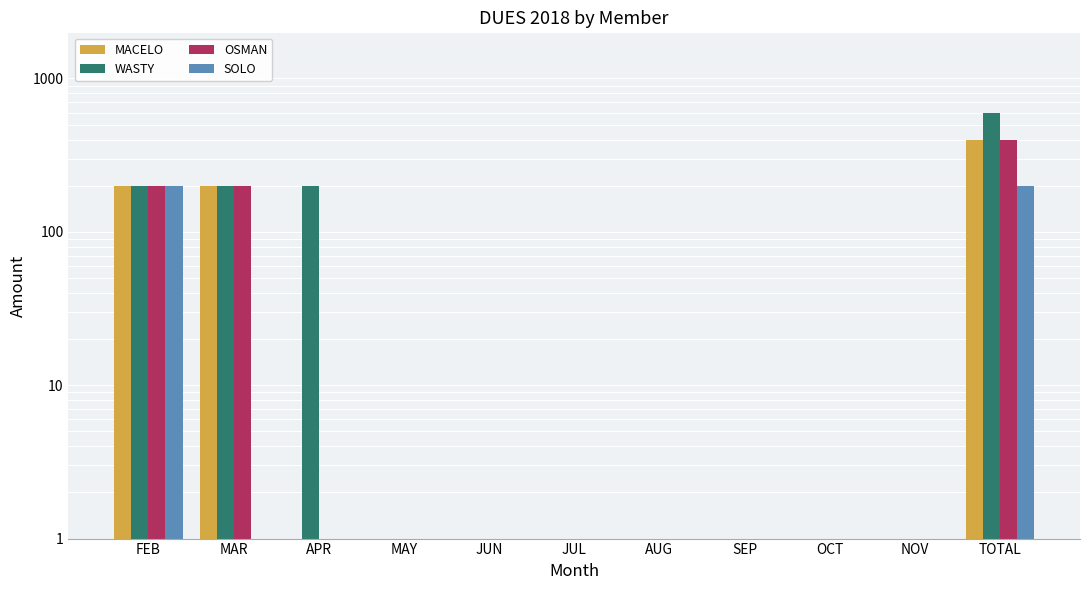

Reading left to right, what are all the values shown in this chart?

MACELO: FEB=200.0	MAR=200.0	APR=0.0	MAY=0.0	JUN=0.0	JUL=0.0	AUG=0.0	SEP=0.0	OCT=0.0	NOV=0.0	TOTAL=400.0
WASTY: FEB=200.0	MAR=200.0	APR=200.0	MAY=0.0	JUN=0.0	JUL=0.0	AUG=0.0	SEP=0.0	OCT=0.0	NOV=0.0	TOTAL=600.0
OSMAN: FEB=200.0	MAR=200.0	APR=0.0	MAY=0.0	JUN=0.0	JUL=0.0	AUG=0.0	SEP=0.0	OCT=0.0	NOV=0.0	TOTAL=400.0
SOLO: FEB=200.0	MAR=0.0	APR=0.0	MAY=0.0	JUN=0.0	JUL=0.0	AUG=0.0	SEP=0.0	OCT=0.0	NOV=0.0	TOTAL=200.0